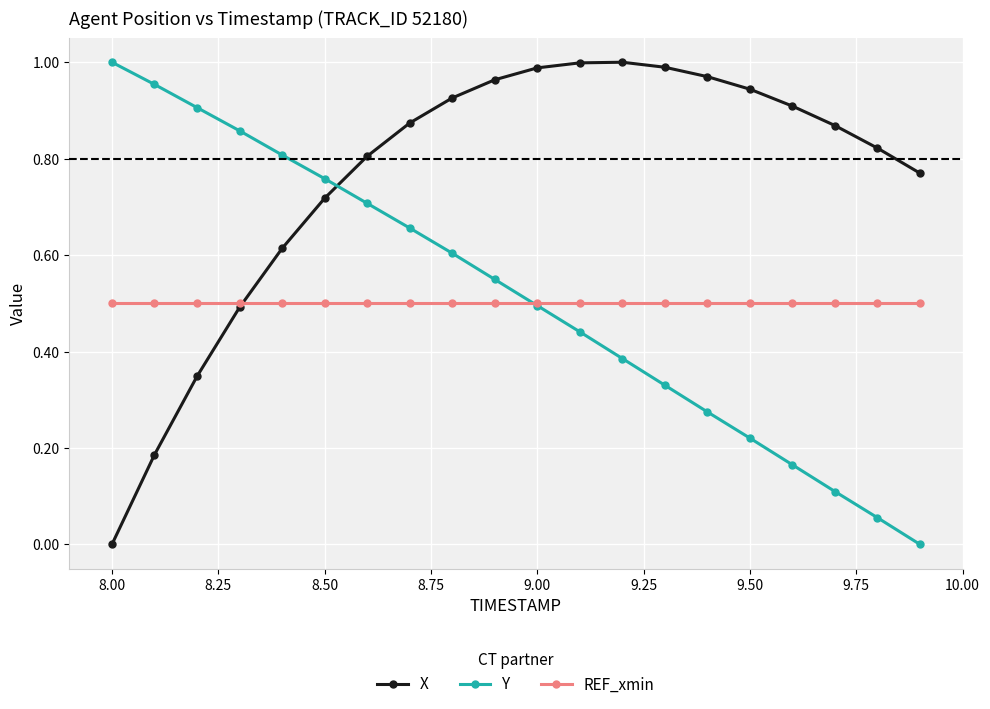

Which series has the largest total across all categories?

X